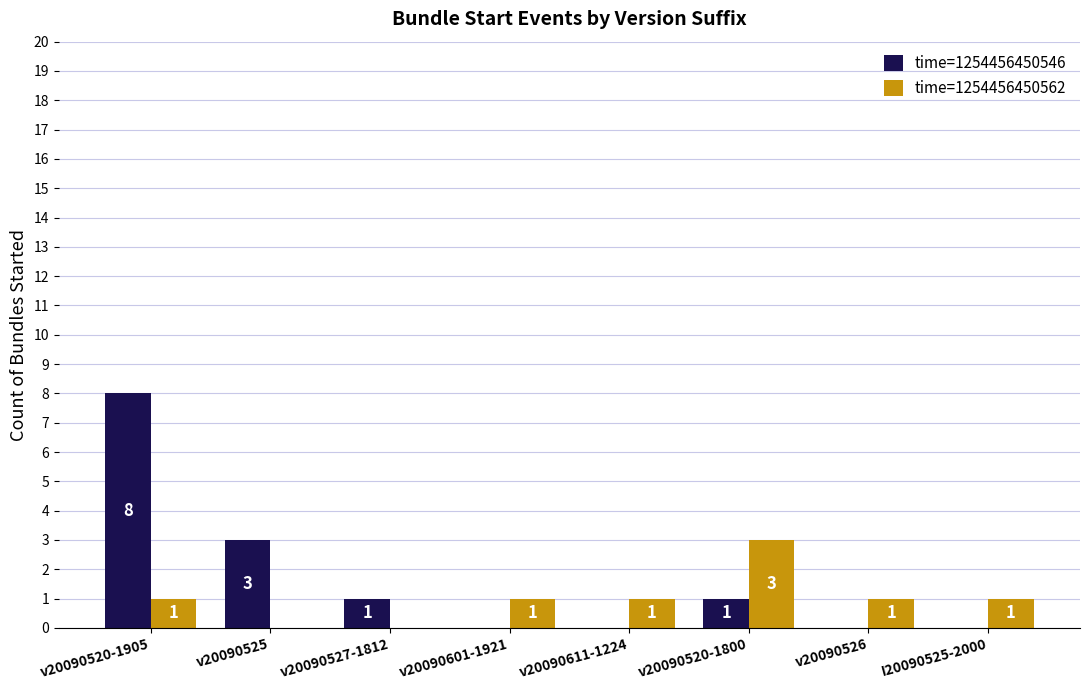

How many values in time=1254456450562 are above zero?

6